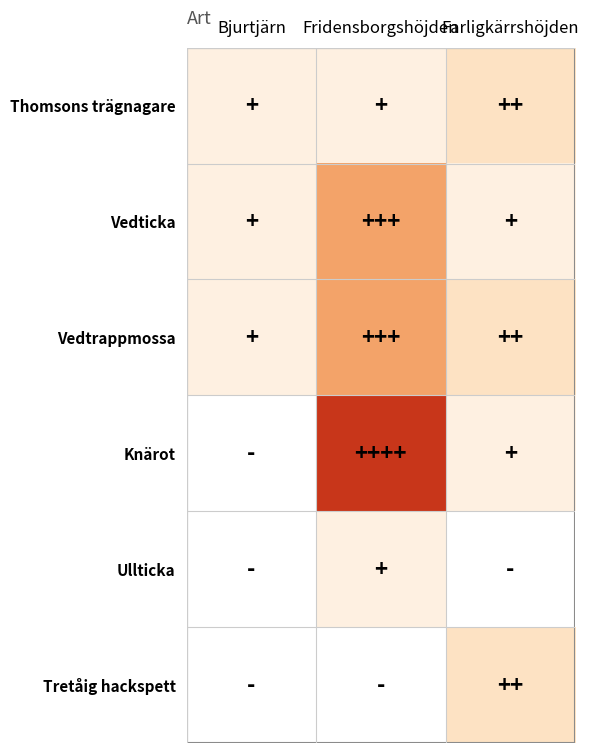

Reading left to right, list all the values displayed in this chart.

Thomsons trägnagare: Bjurtjärn=1	Fridensborgshöjden=1	Farligkärrshöjden=2
Vedticka: Bjurtjärn=1	Fridensborgshöjden=5	Farligkärrshöjden=1
Vedtrappmossa: Bjurtjärn=1	Fridensborgshöjden=5	Farligkärrshöjden=2
Knärot: Bjurtjärn=0	Fridensborgshöjden=10	Farligkärrshöjden=1
Ullticka: Bjurtjärn=0	Fridensborgshöjden=1	Farligkärrshöjden=0
Tretåig hackspett: Bjurtjärn=0	Fridensborgshöjden=0	Farligkärrshöjden=2